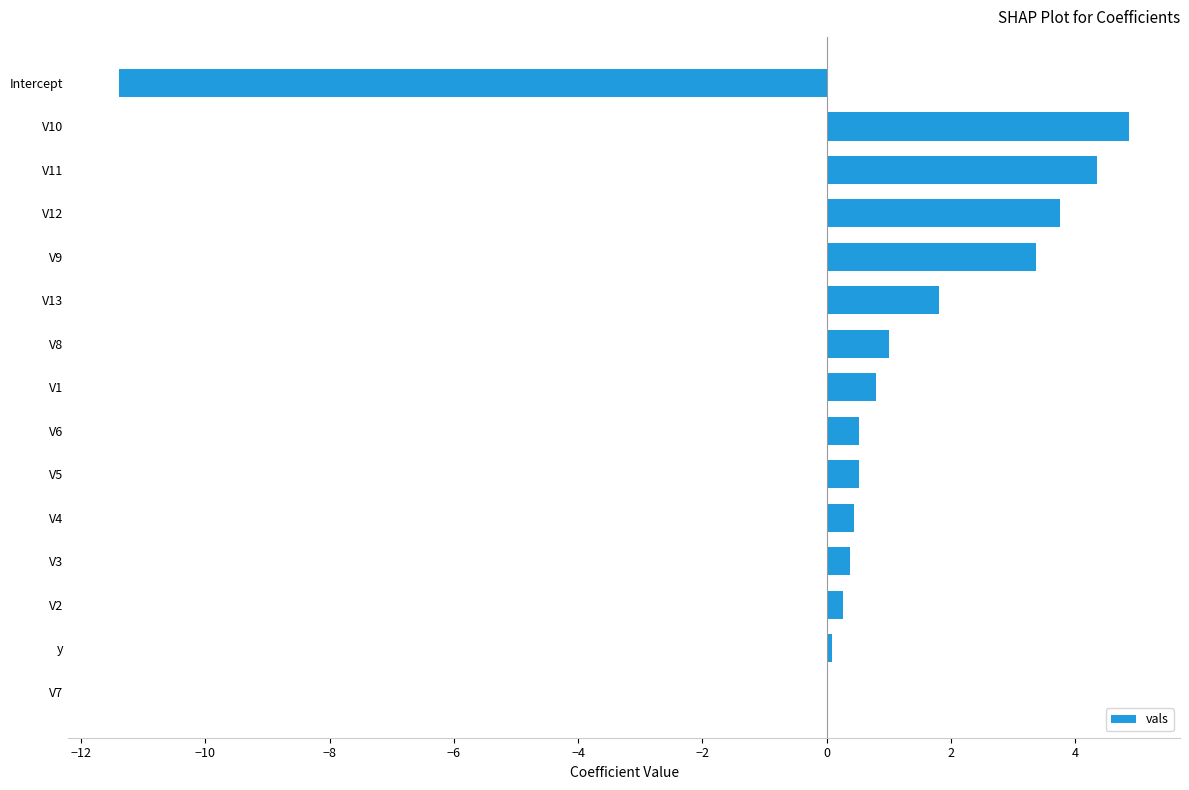

What is the maximum value shown in the chart?

4.9